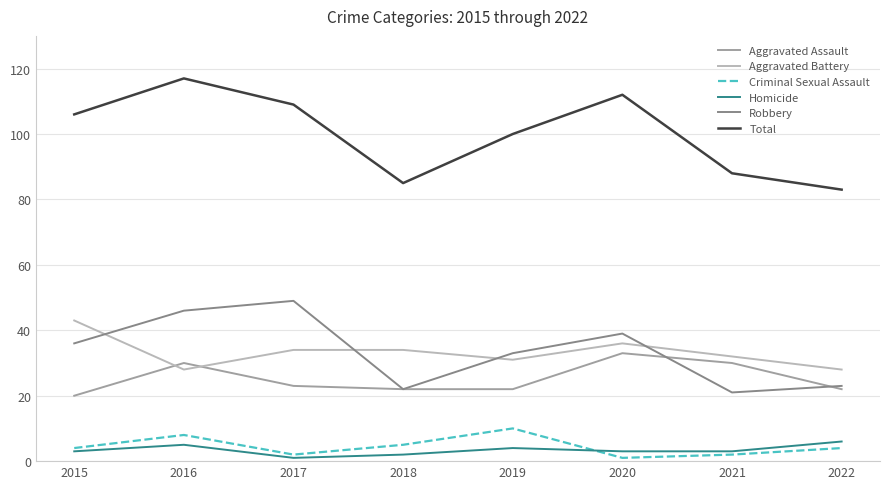

At which label does Total reach its peak?

2016